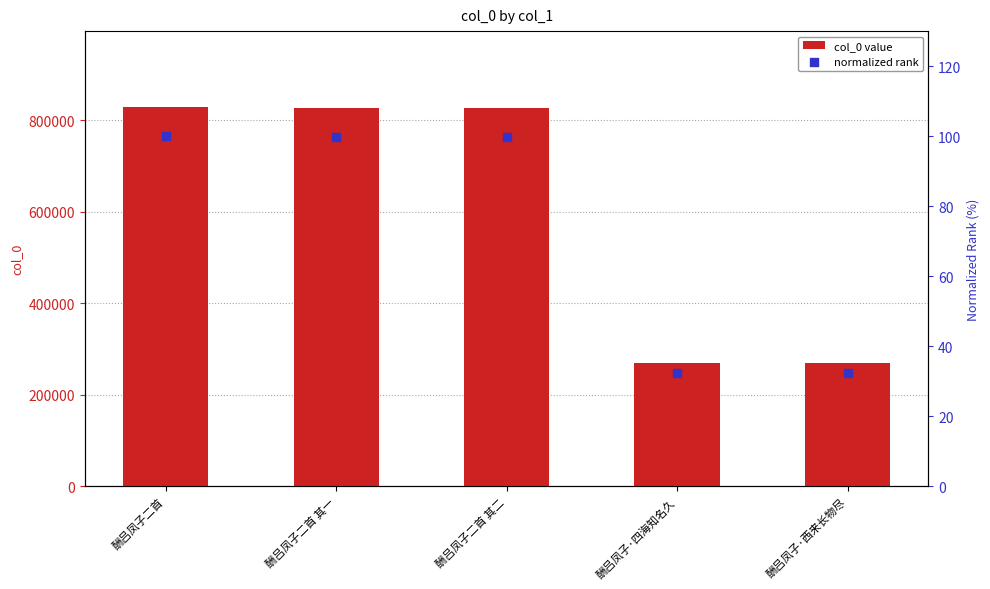

Which series has the largest total across all categories?

col_0 value